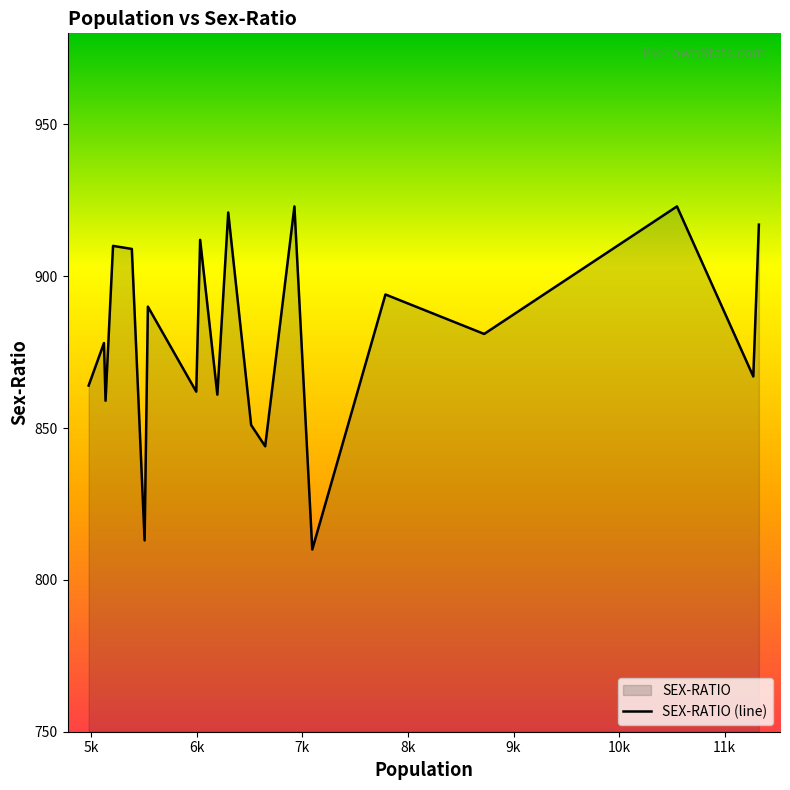

What is the minimum value shown in the chart?

810